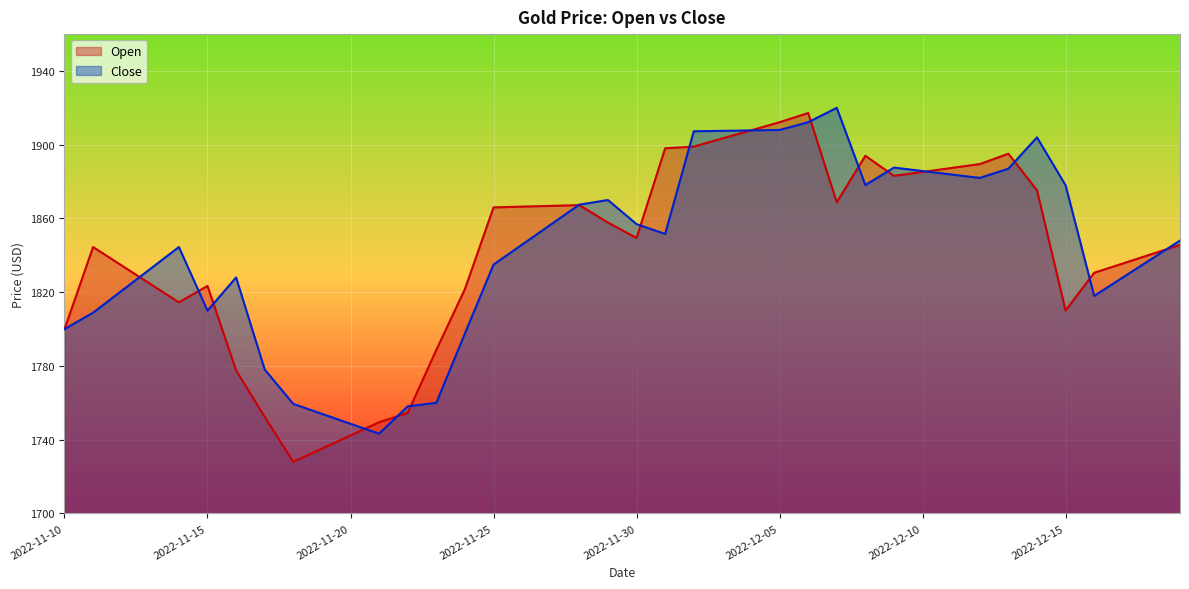

Which series has the widest spread of values?

Open